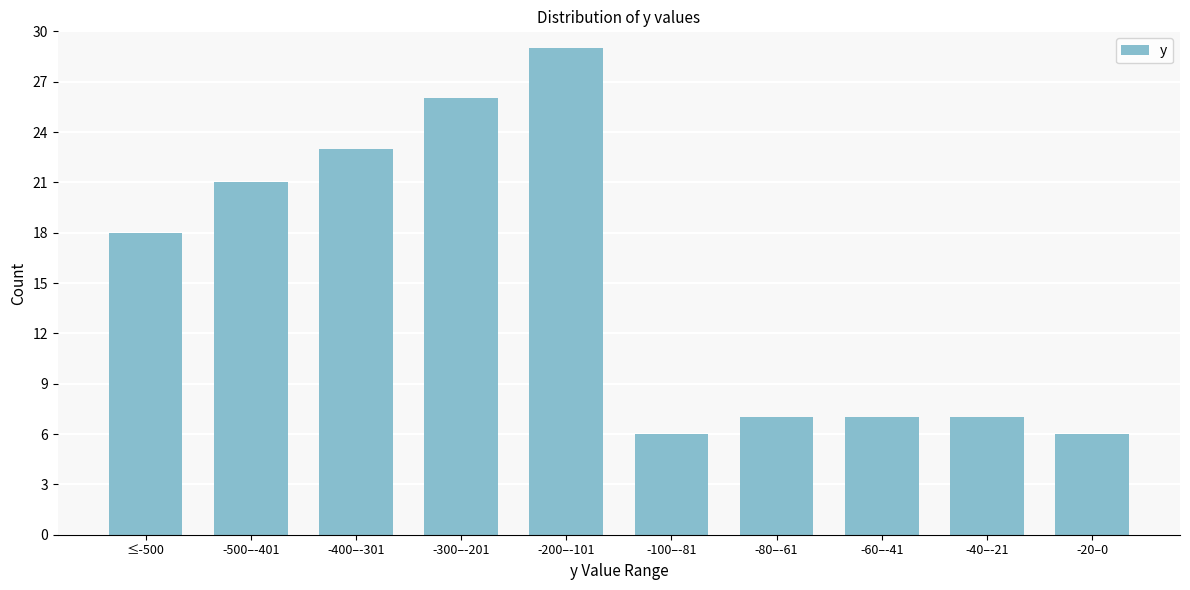

Reading left to right, what are all the values shown in this chart?

18	21	23	26	29	6	7	7	7	6